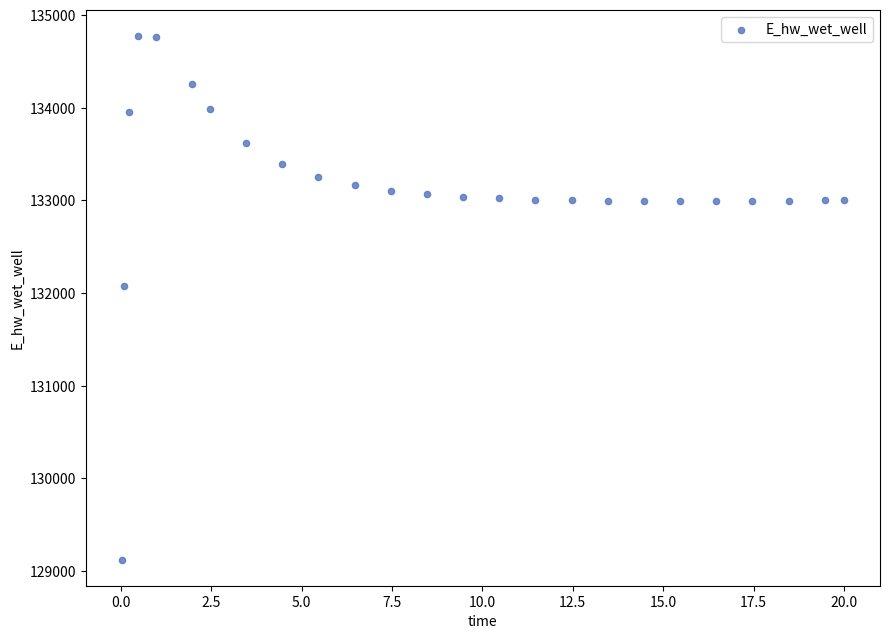

What Y value in the scatter plot is closest to 131948?

132071.9